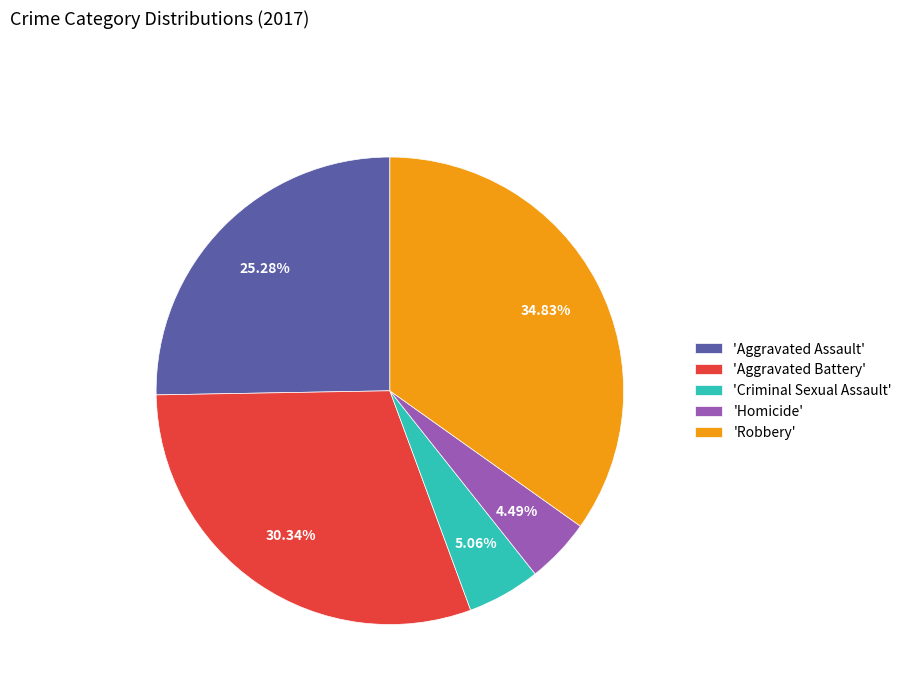

Rank the categories by value from lowest to highest.

'Homicide', 'Criminal Sexual Assault', 'Aggravated Assault', 'Aggravated Battery', 'Robbery'